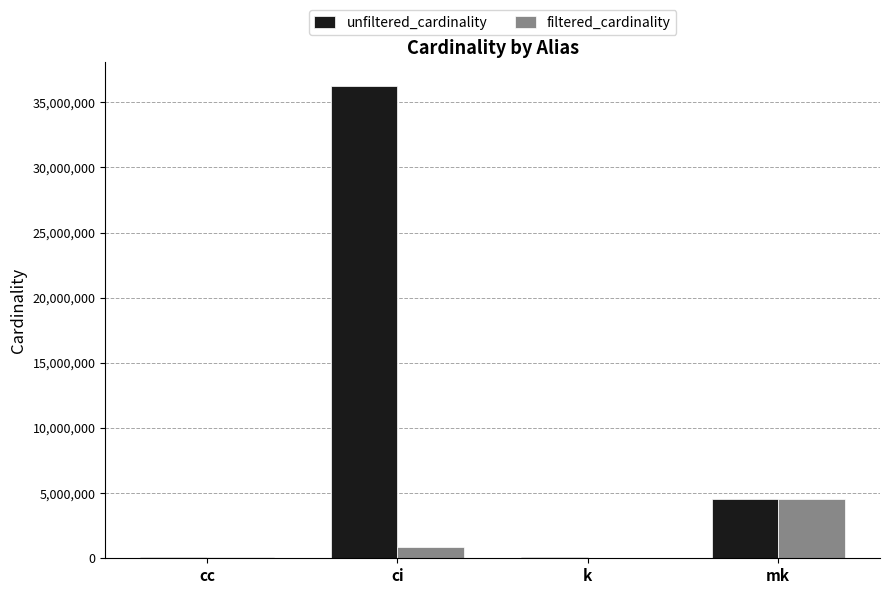

Which category has the highest value in the unfiltered_cardinality series?

ci